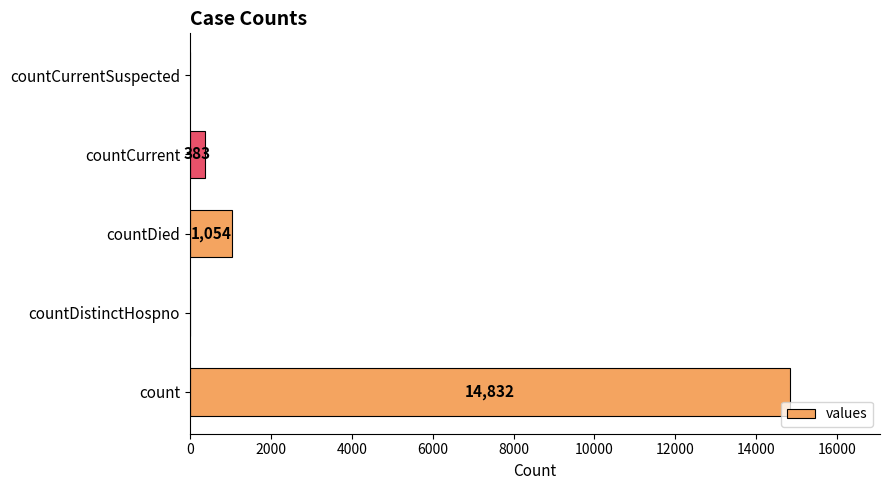

Which category has the highest value across all series?

count